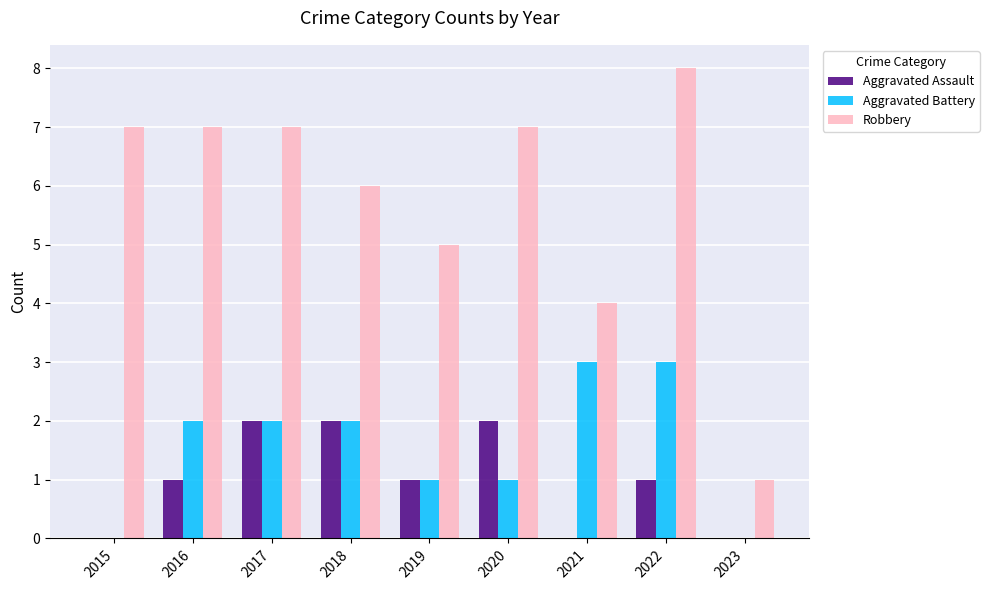

The Aggravated Assault series shows 1 at 2019. True or false?

True